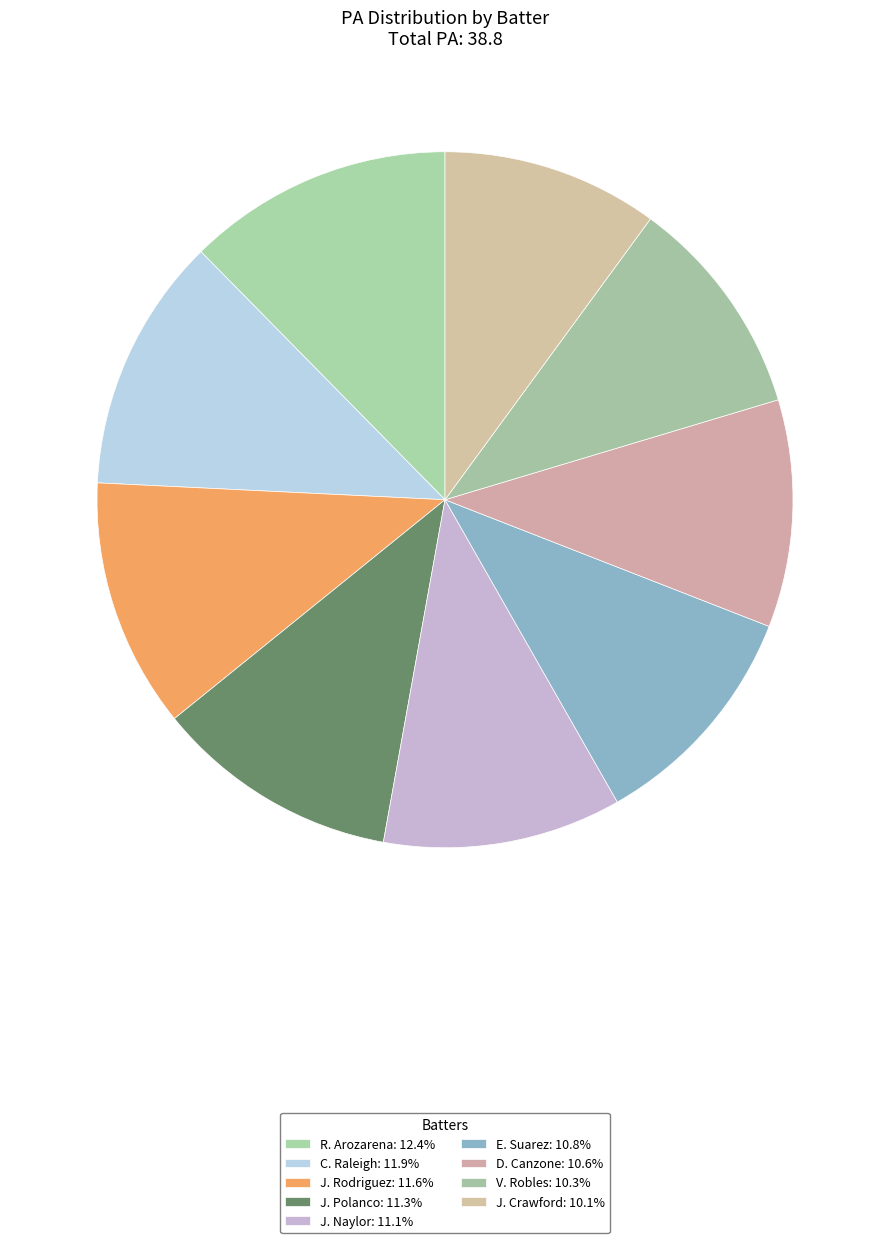

Is J. Crawford the majority of the pie?

No